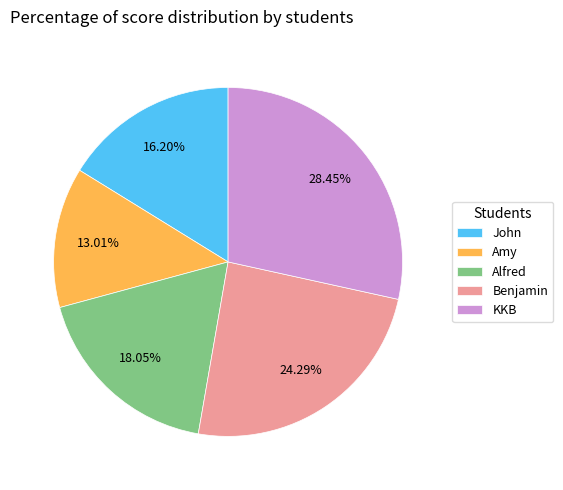

Which has a higher value, Alfred or John?

Alfred